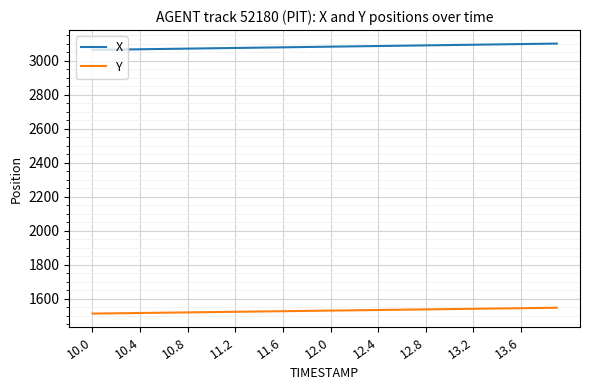

What is the difference between the maximum and minimum values in the X series?

37.2